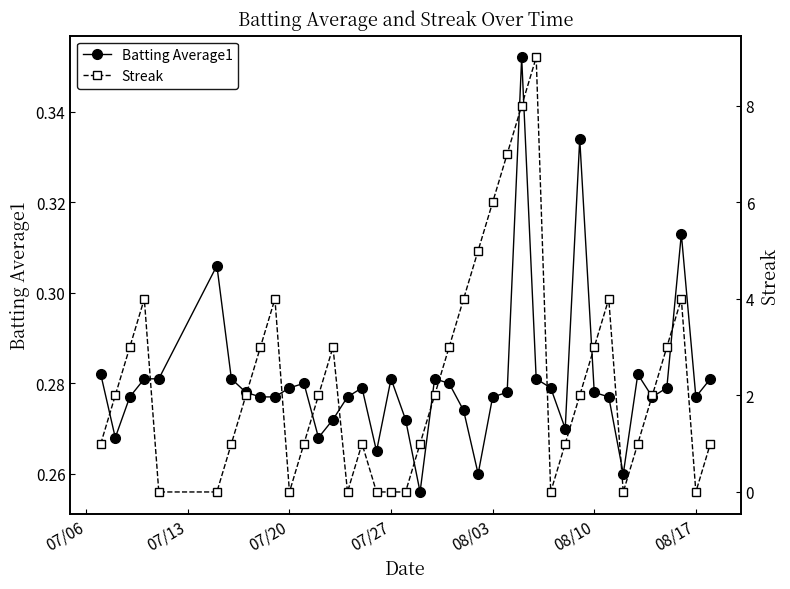

What is the maximum value for Streak?

9.0